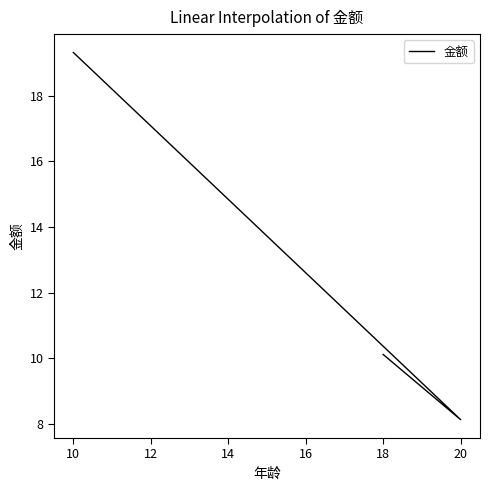

The chart shows a value of 29.0 at 10. True or false?

False